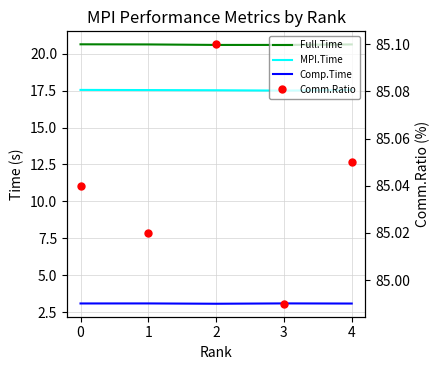

True or false: Full.Time and Comp.Time intersect in this chart.

False